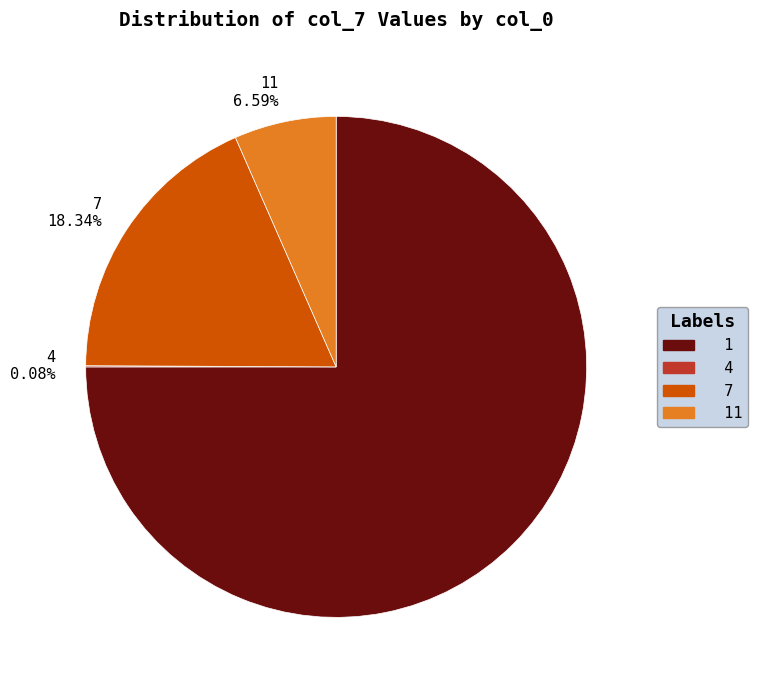

Which category has the biggest portion of the pie?

1